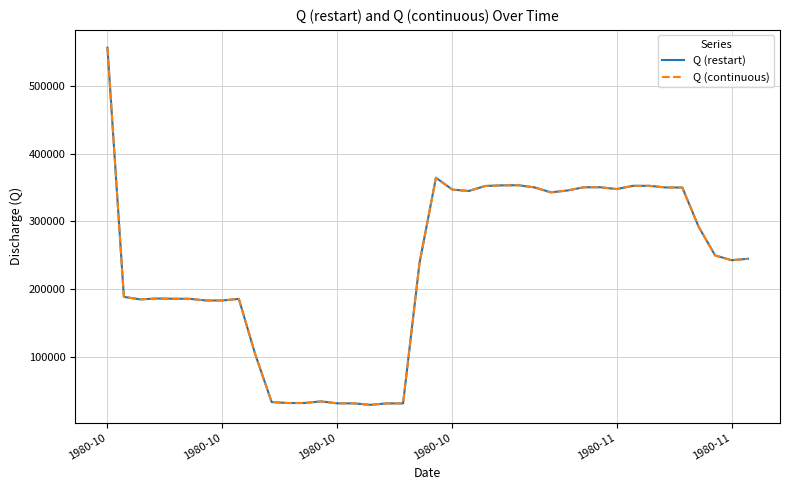

Reading right to left, transcribe all the data shown in this chart.

Q (restart): 244986.8	242848.4	249940.3	291956.1	349994.4	350029.4	352461.1	352457.8	347676.6	350387.3	350337.3	345576.8	342842.5	350165.8	353362.5	353151.9	352232.3	344871.0	346874.7	364384.8	238522.6	31897.1	31879.0	29796.1	31935.9	31999.6	34842.3	32499.4	32466.3	33852.8	104128.1	185920.6	183521.3	183556.7	186000.0	186105.2	186441.0	185184.1	188871.0	555896.8
Q (continuous): 244986.8	242848.4	249940.3	291956.1	349994.4	350029.4	352461.1	352457.8	347676.6	350387.3	350337.3	345576.8	342842.5	350165.8	353362.5	353151.9	352232.3	344871.0	346874.7	364384.8	238522.6	31897.1	31879.0	29796.1	31935.9	31999.6	34842.3	32499.4	32466.3	33852.8	104128.1	185920.6	183521.3	183556.7	186000.0	186105.2	186441.0	185184.1	188871.0	555896.8